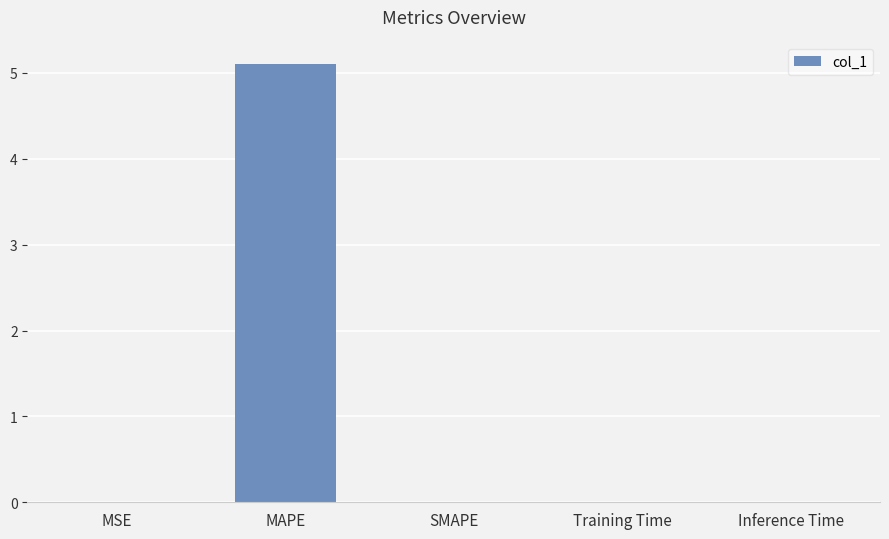

What is the sum of all values?

5.1